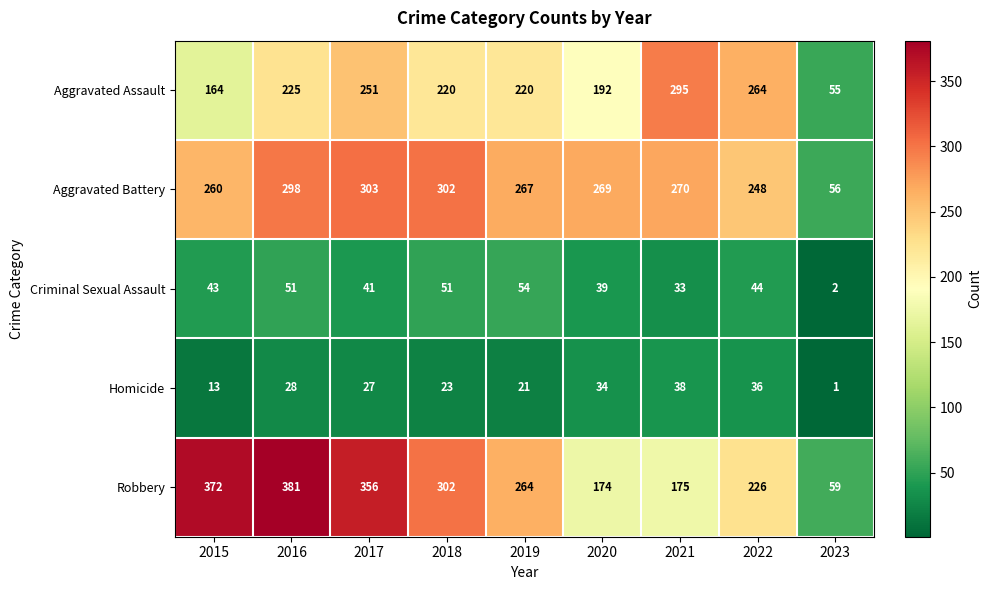

What is the difference between the second highest and second lowest values in the Robbery series?

198